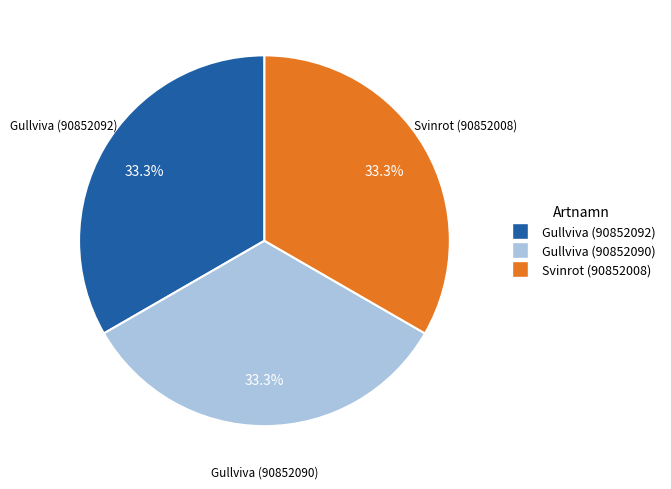

Does Gullviva (90852090) account for over 50% of the chart?

No